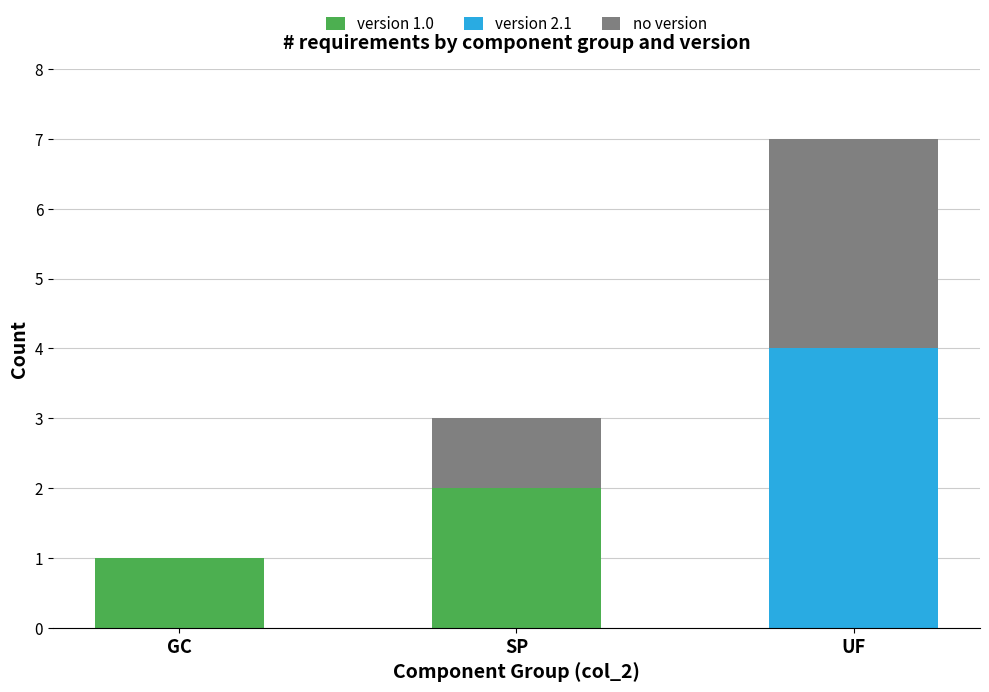

At which label does version 1.0 reach its peak?

SP